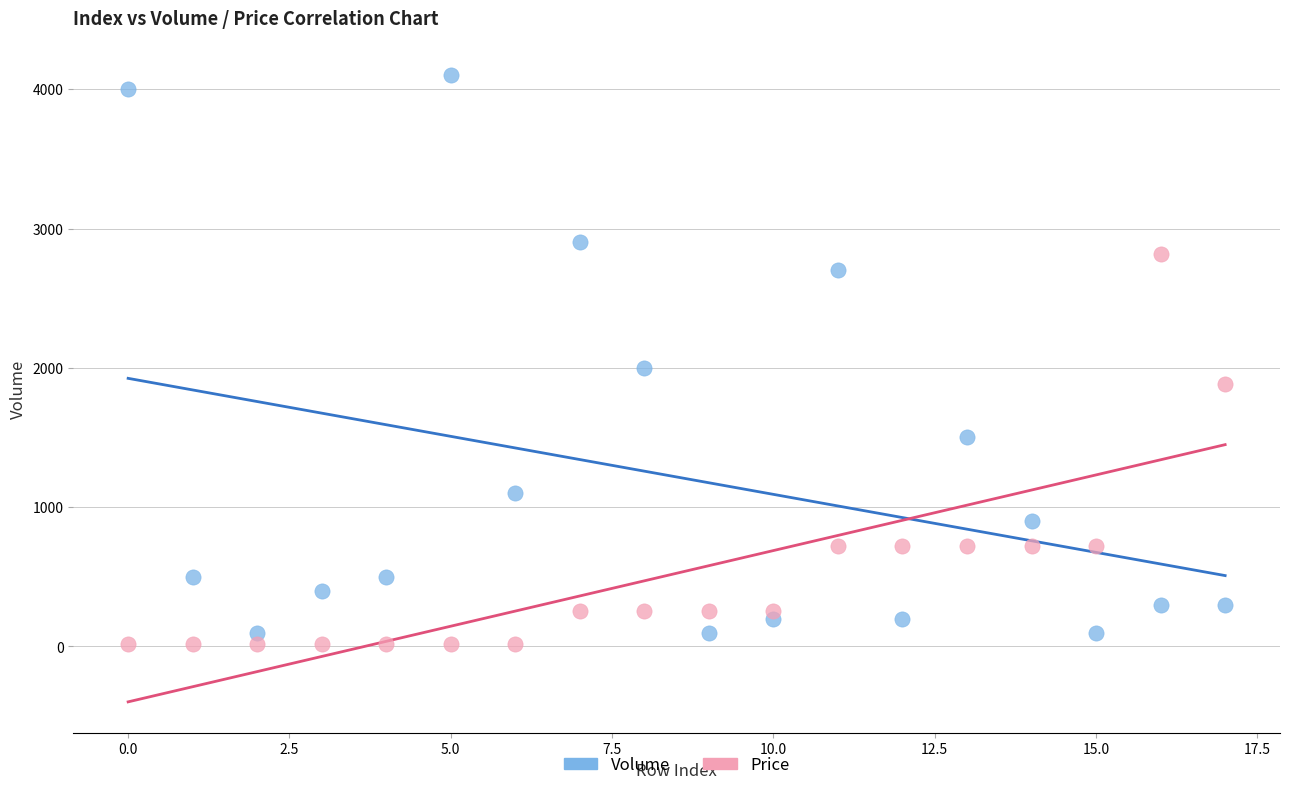

What are all the series names shown in the legend?

Volume, Price